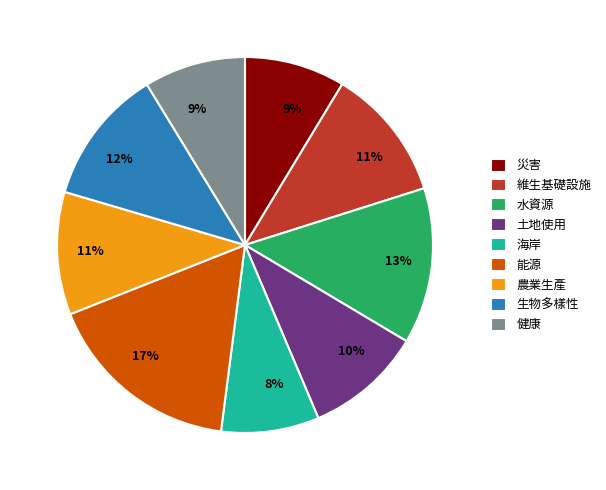

To the nearest percent, what percentage of the pie is 災害?

9%